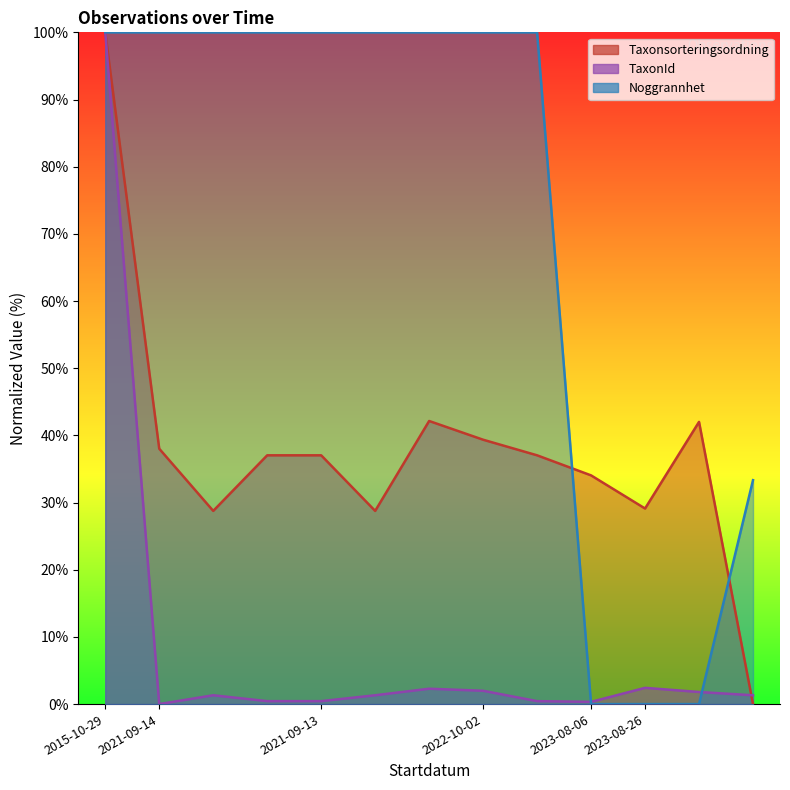

Which series changed the most between 2021-09-14 and 2023-08-06?

Noggrannhet